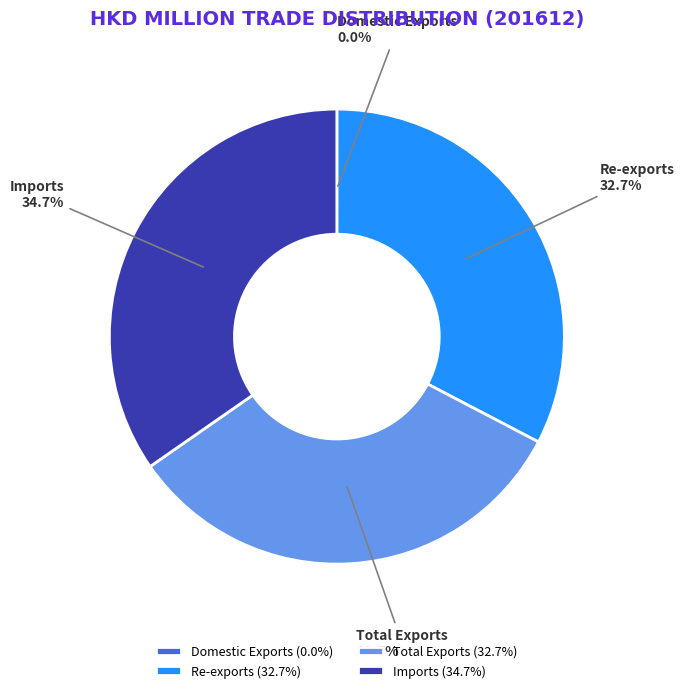

Is Total Exports the majority of the pie?

No